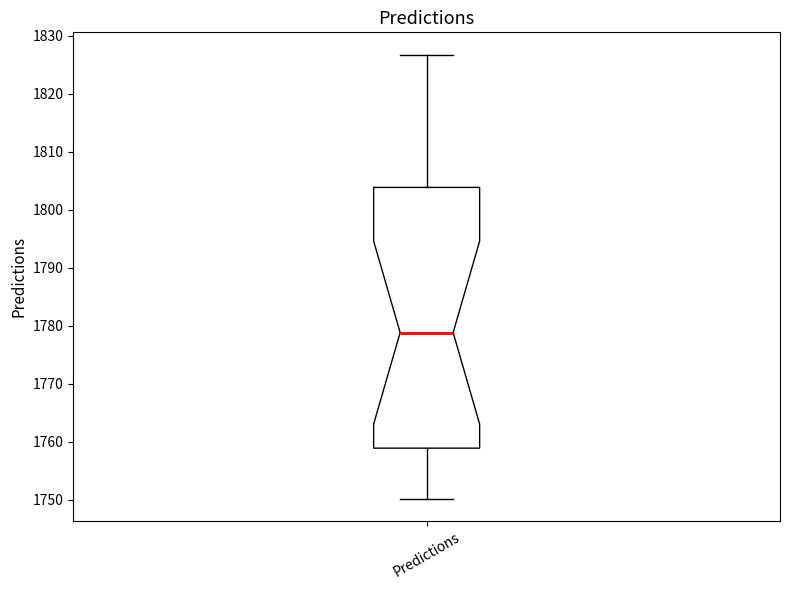

Where does the lower whisker of the box for Predictions end on the y-axis? The values are not printed on the chart, so give them approximately, as read against the axis.

1750